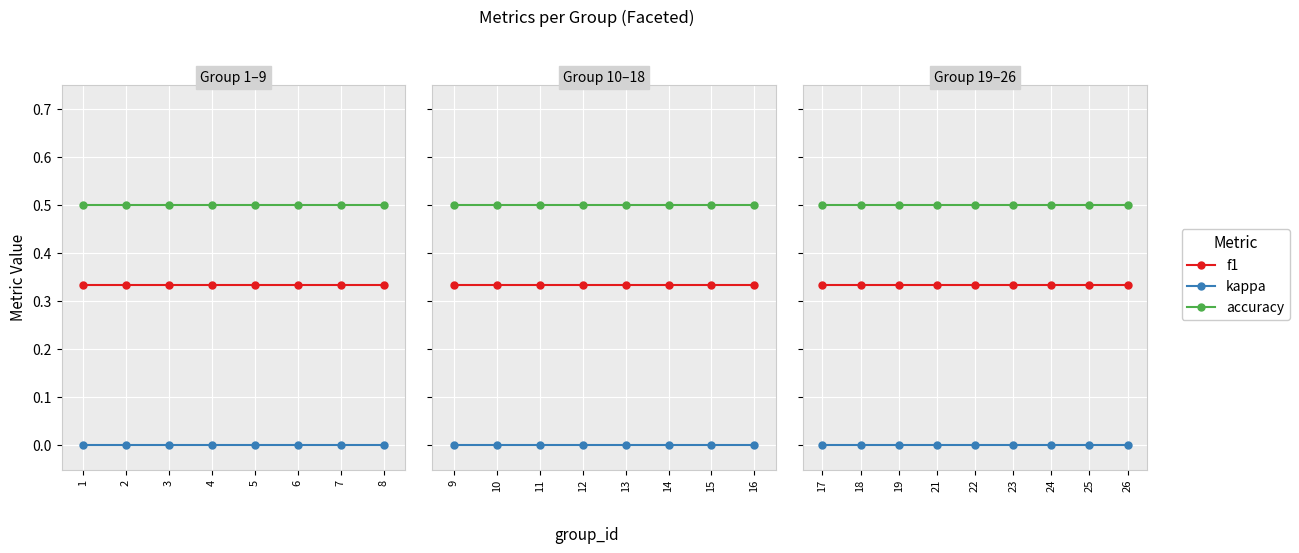

What is the maximum value shown in the chart?

0.5